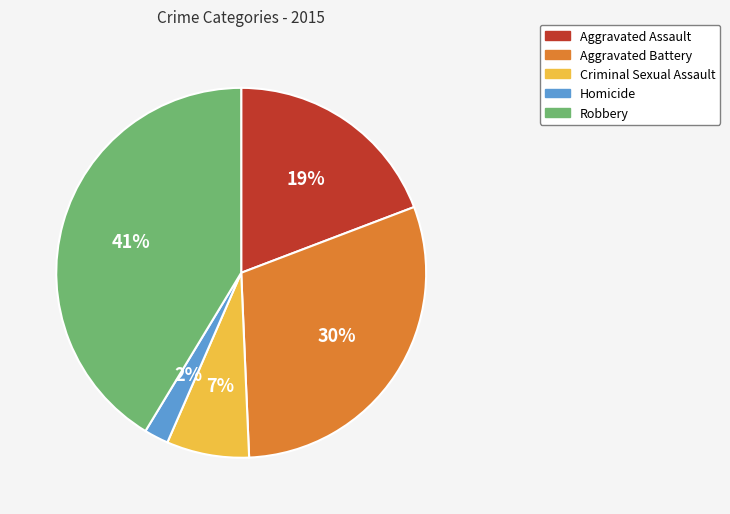

Which slice is the smallest?

Homicide